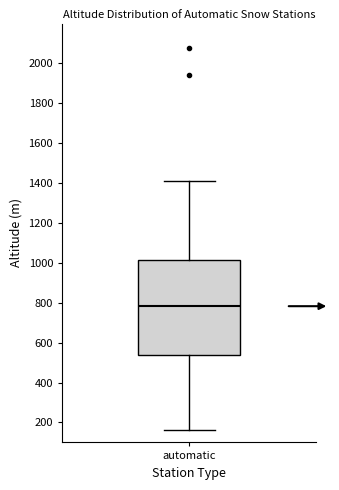

Where does the upper whisker of the box for automatic end on the y-axis? The values are not printed on the chart, so give them approximately, as read against the axis.

1420